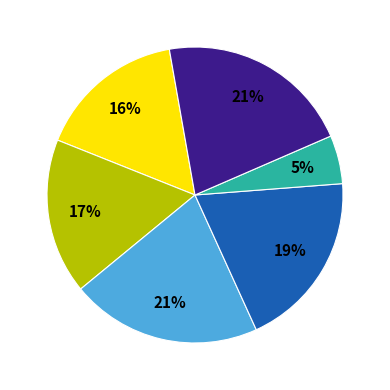

Is there any slice that represents more than half of the pie?

No